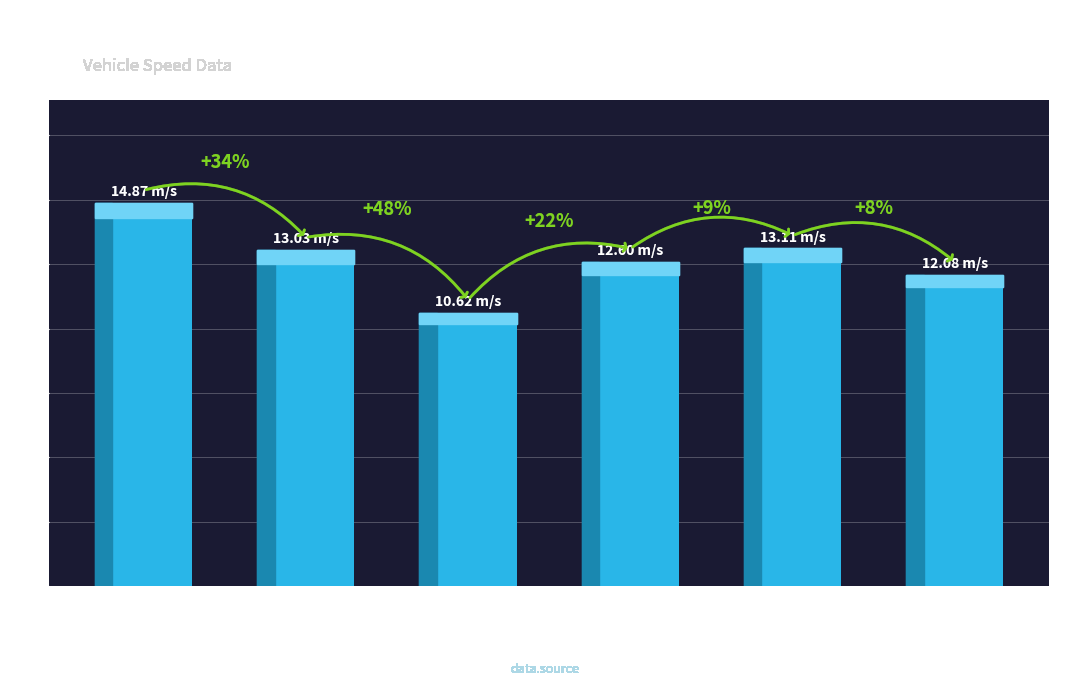

Rank the categories by value from highest to lowest.

809, 2785, 793, 1047, 3907, 786